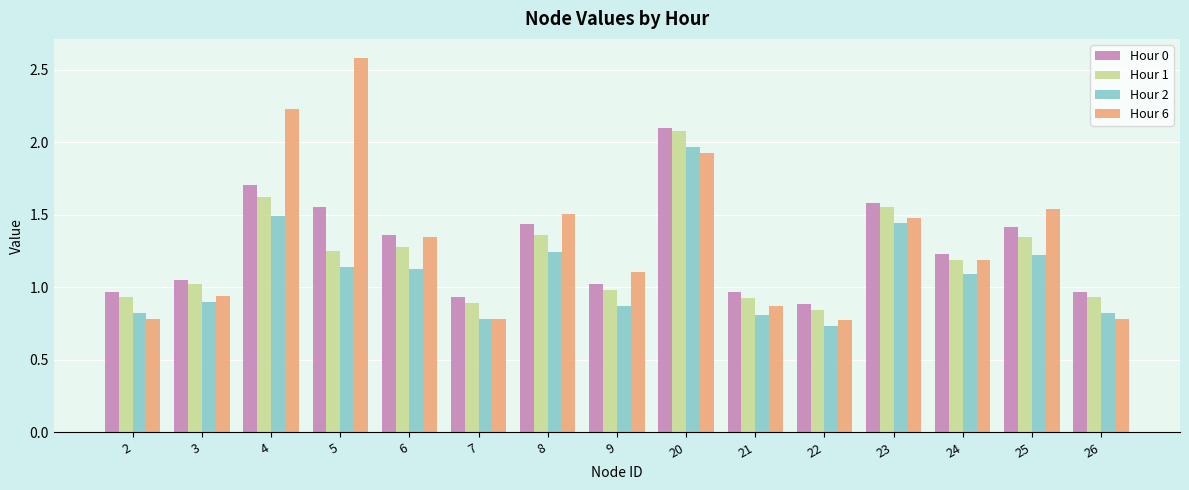

Which series has the widest spread of values?

Hour 6